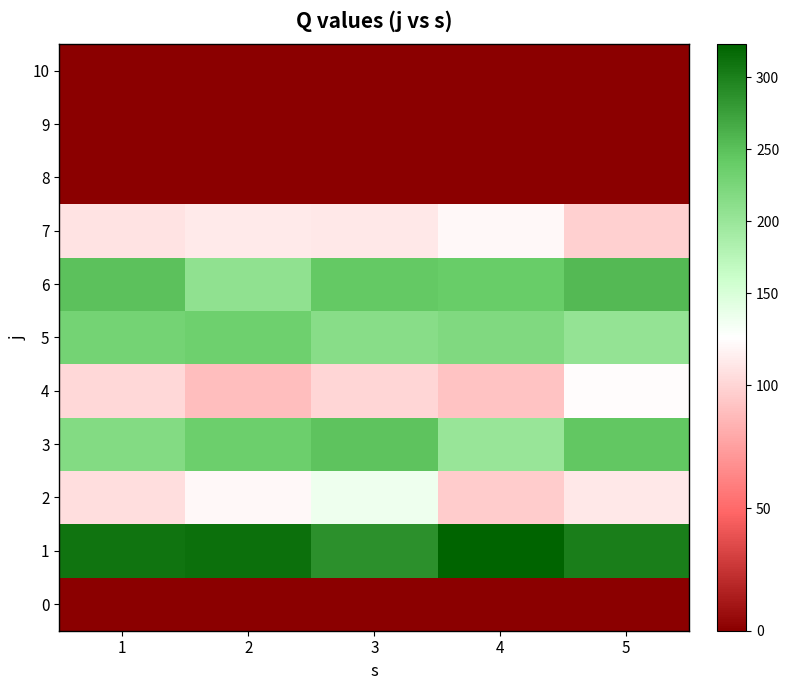

Rank the series at 5 from lowest to highest value.

row_0, row_8, row_9, row_10, row_7, row_2, row_4, row_5, row_3, row_6, row_1